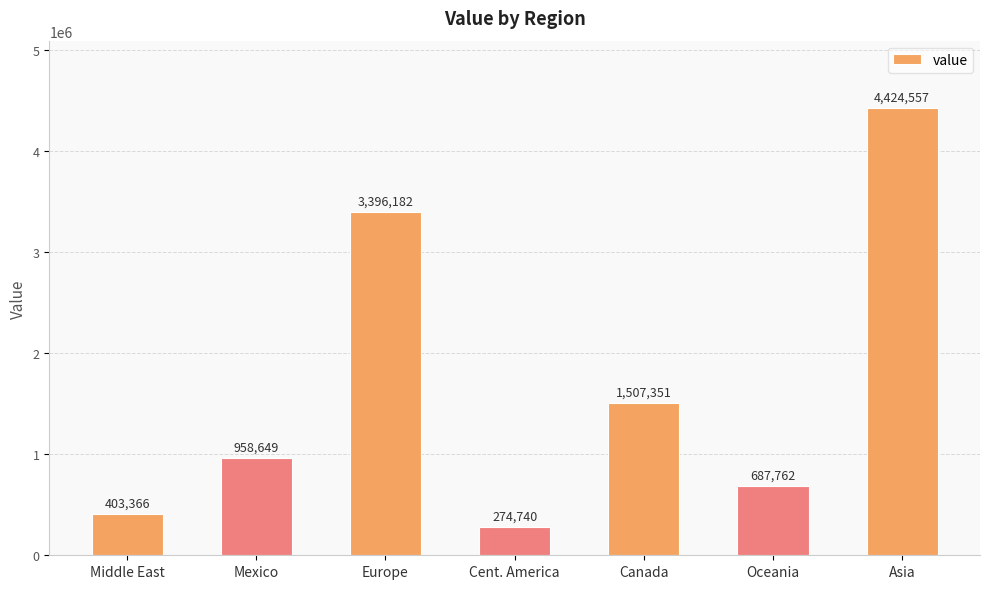

Is it true that the value at Asia is 4424557?

True